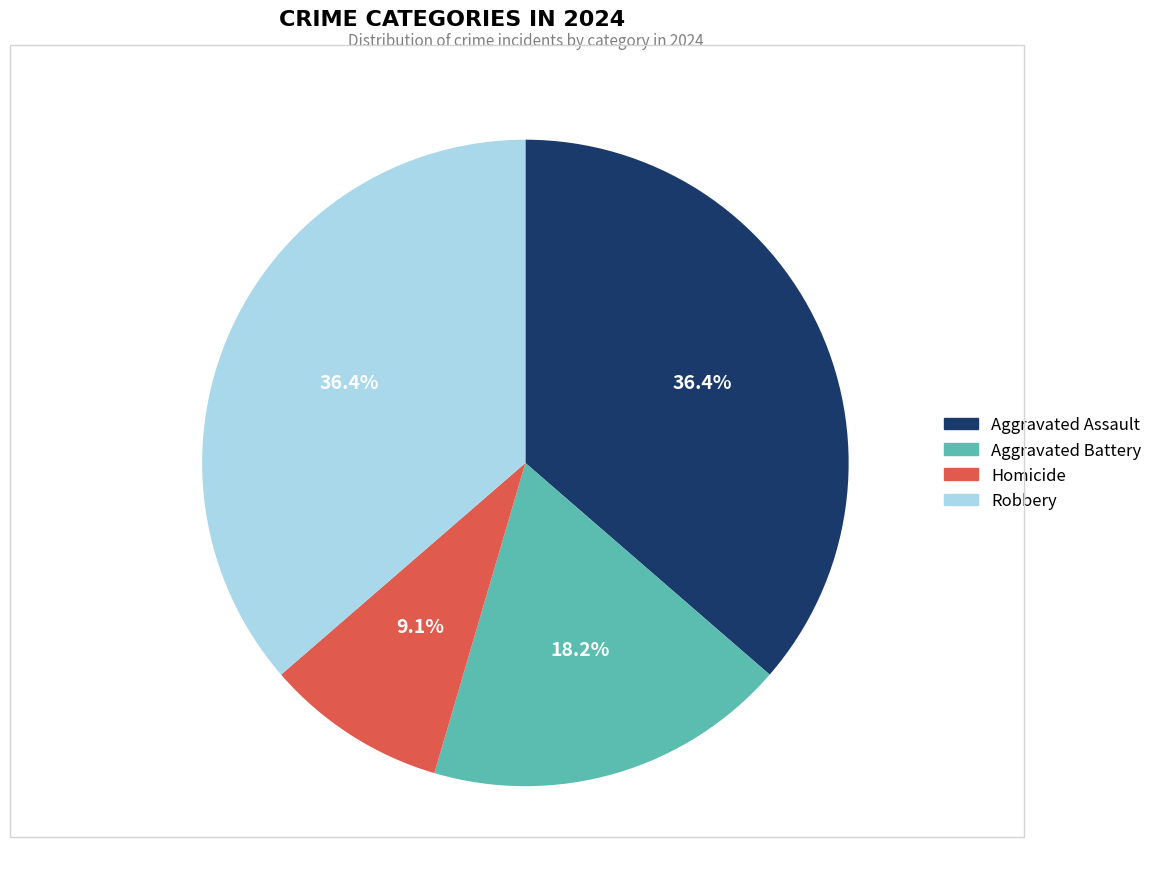

Approximately how many times larger is the value at Robbery compared to Aggravated Assault?

1.0